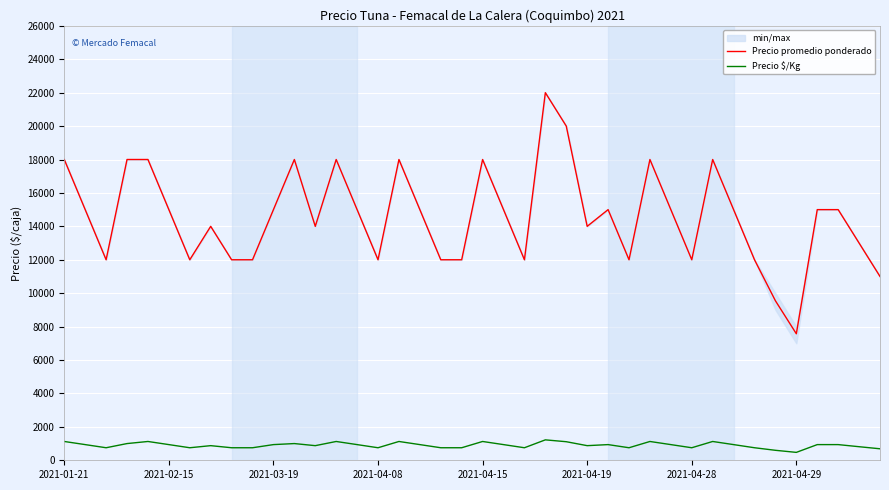

True or false: Precio $/Kg and Precio promedio ponderado cross at least once.

False